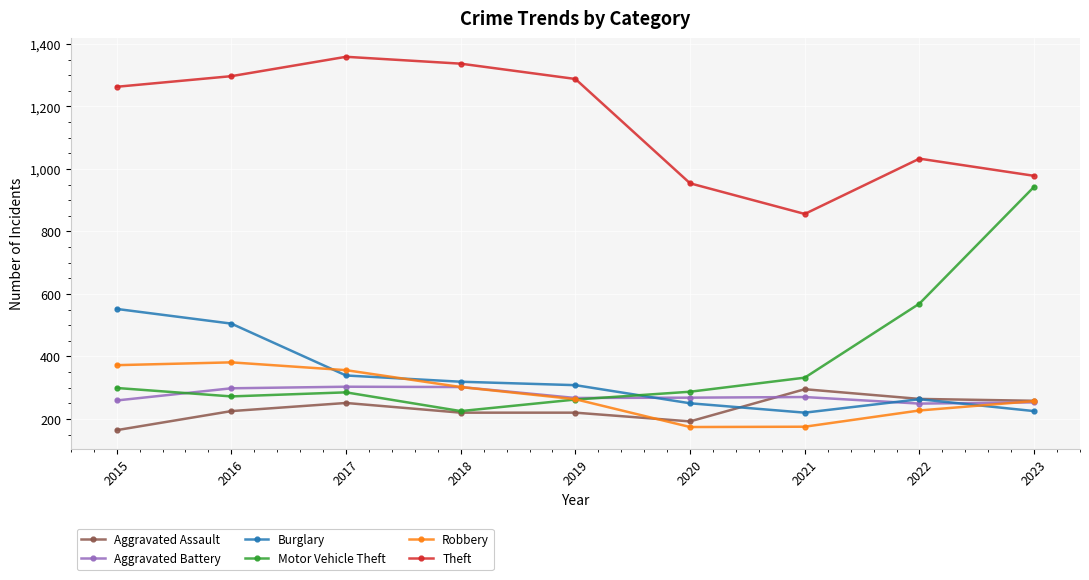

Which category has the highest value across all series?

2017